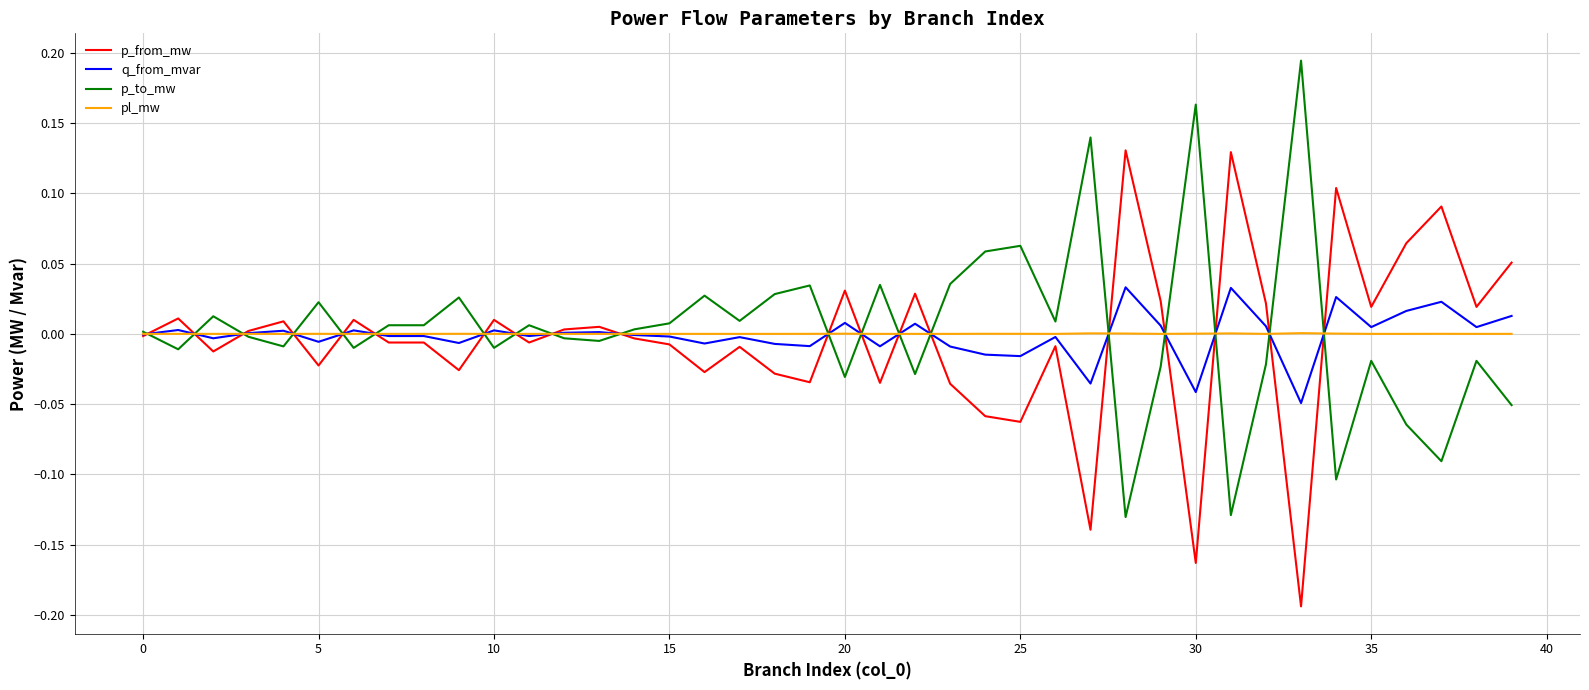

List the series in order of their peak value, highest first.

p_to_mw, p_from_mw, q_from_mvar, pl_mw